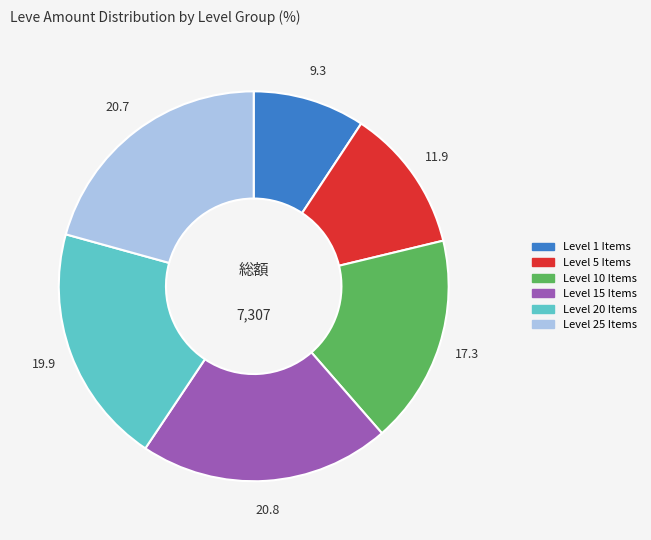

Is there any slice that represents more than half of the pie?

No